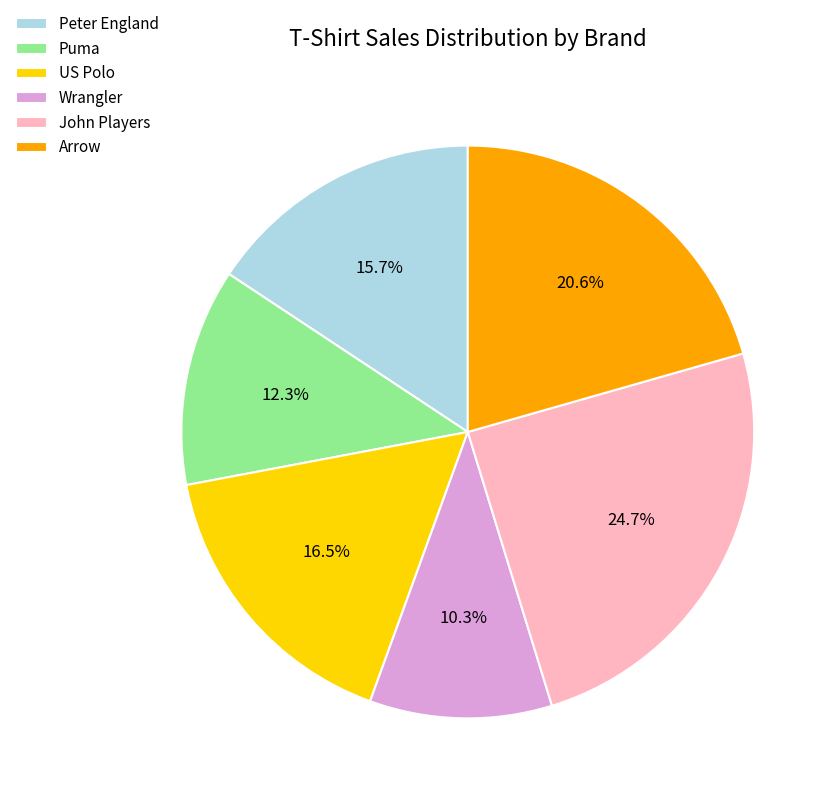

To the nearest percent, what is the difference between the largest and smallest slice percentages?

14%